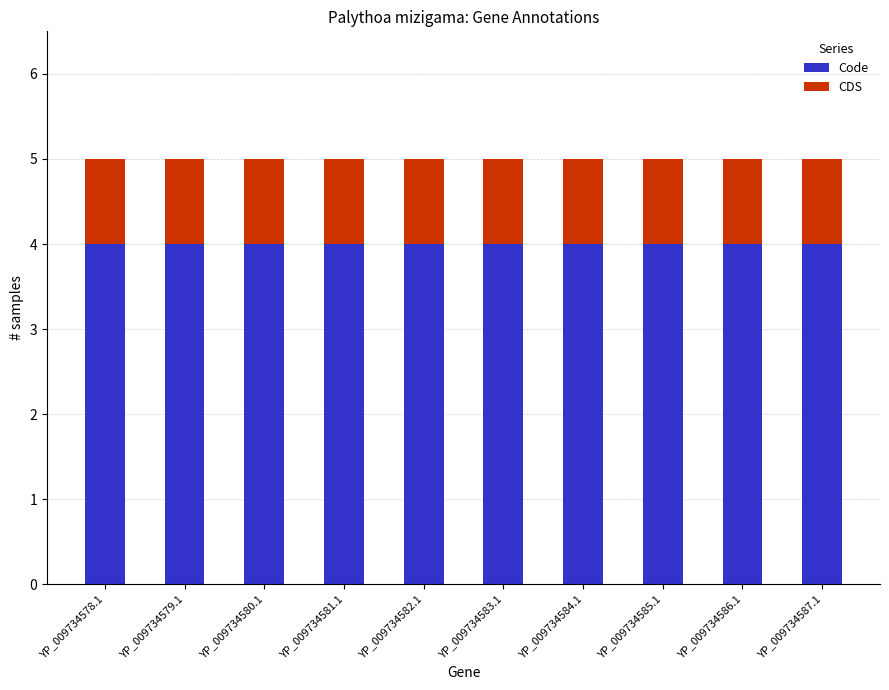

What is the lowest value of the Code series?

4